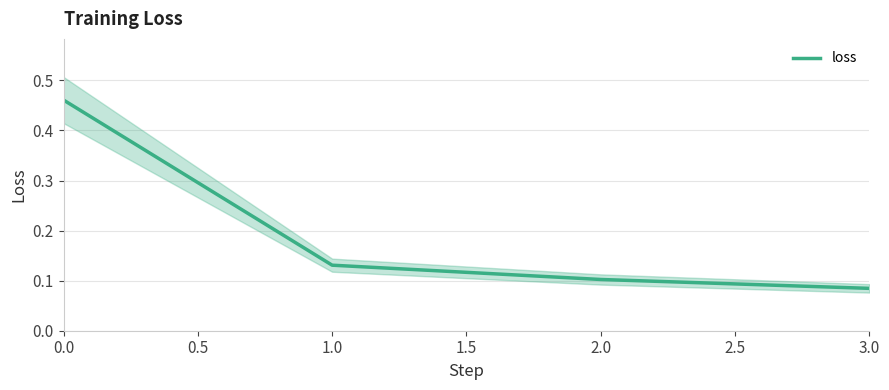

What is the difference between the maximum and second lowest values?

0.4